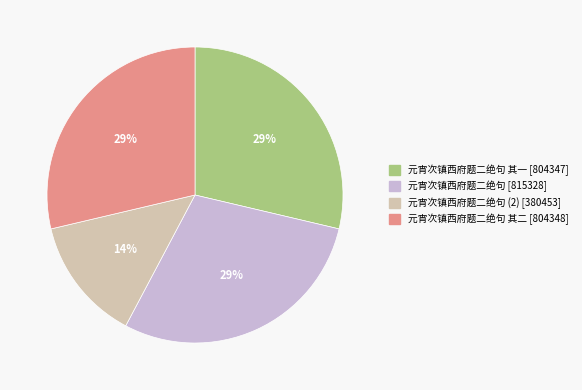

Does any single category account for the majority?

No